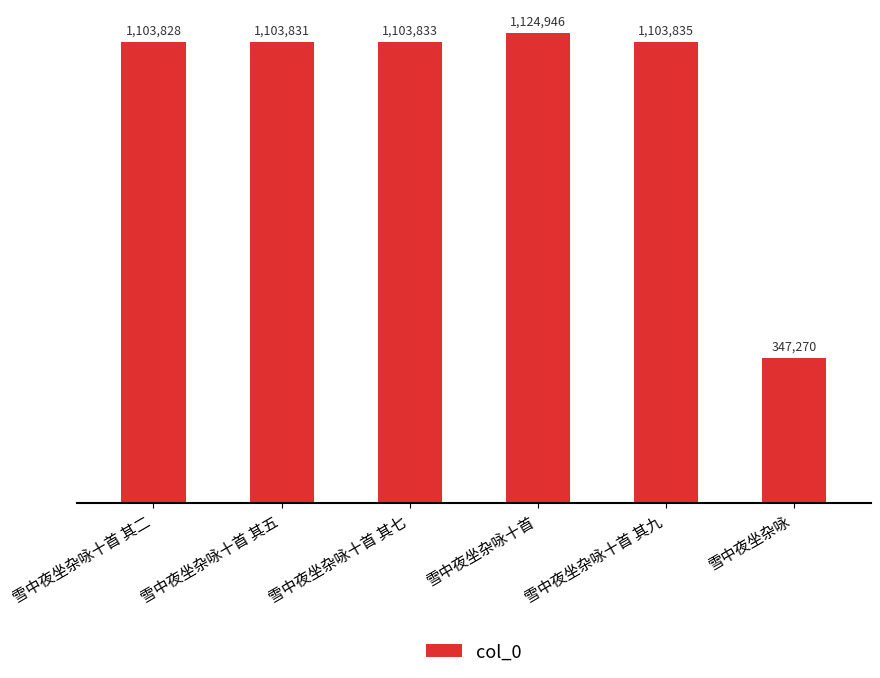

What is the difference between the maximum and second lowest values?

21118